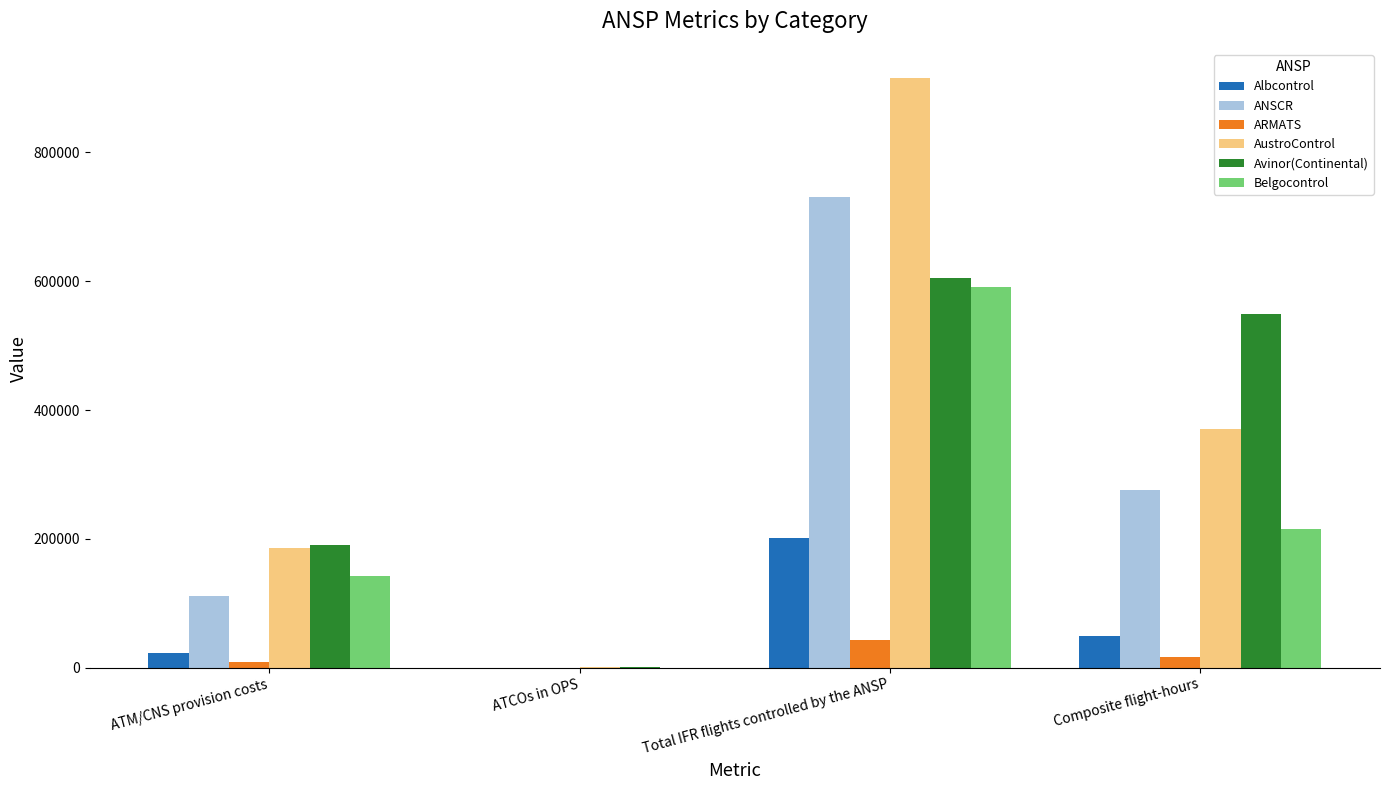

What is the sum of all ANSCR values?

1118028